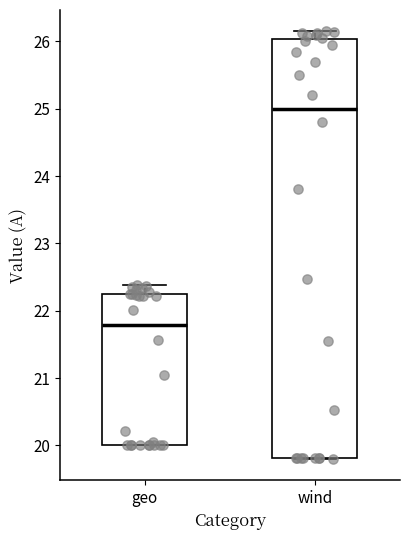

Where does the upper whisker of the box for wind end on the y-axis? The values are not printed on the chart, so give them approximately, as read against the axis.

26.2